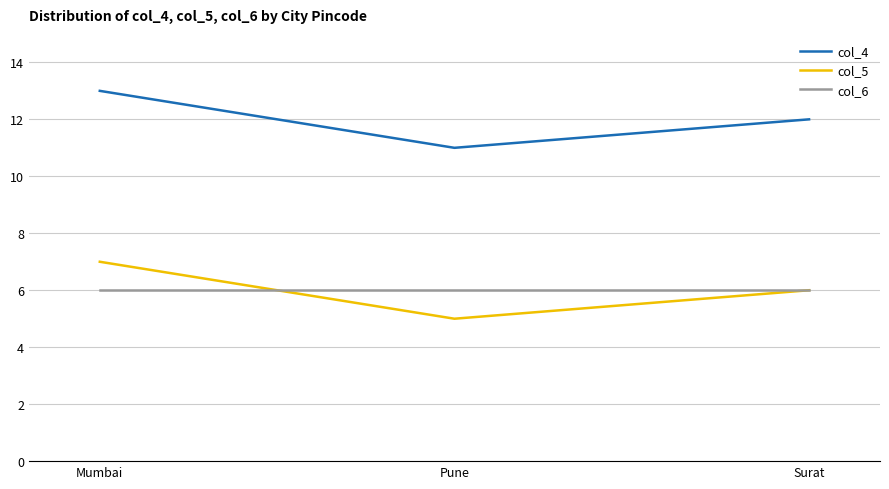

Reading right to left, what are all the values shown in this chart?

col_4: 12	11	13
col_5: 6	5	7
col_6: 6	6	6